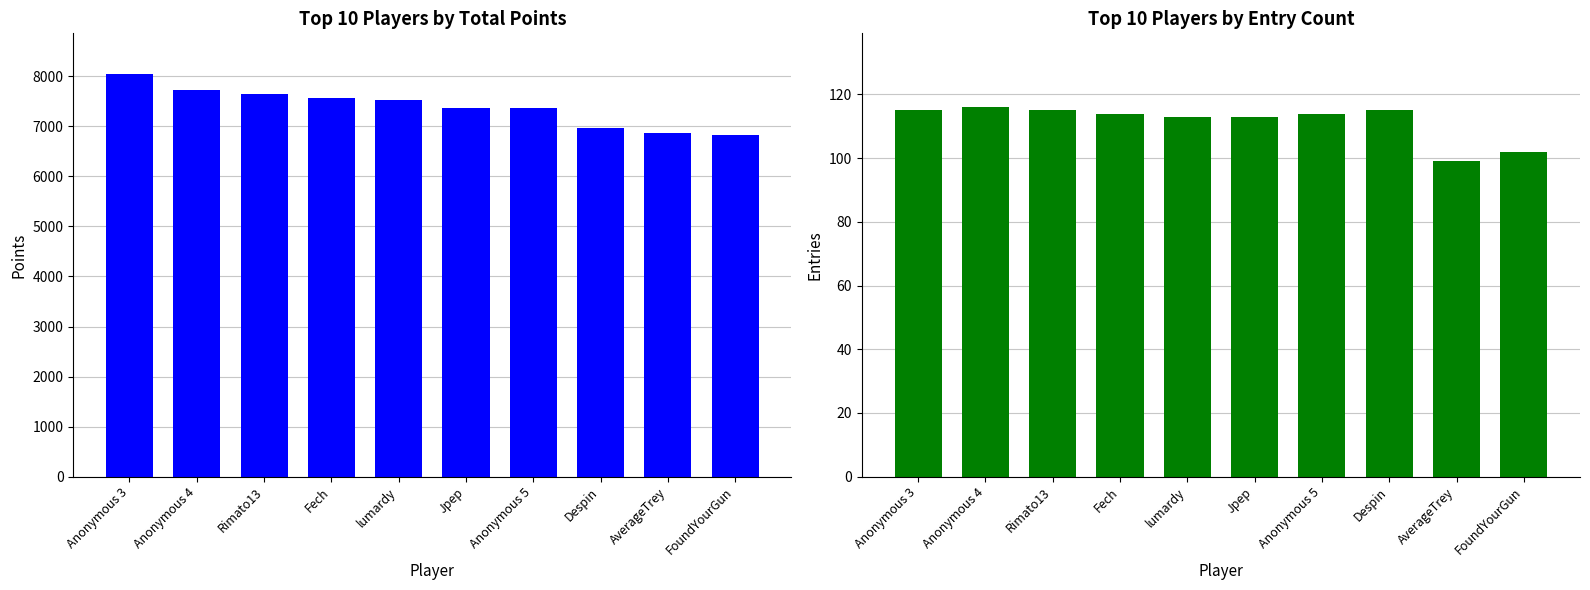

Is it true that Entries equals 114 at Anonymous 5?

True